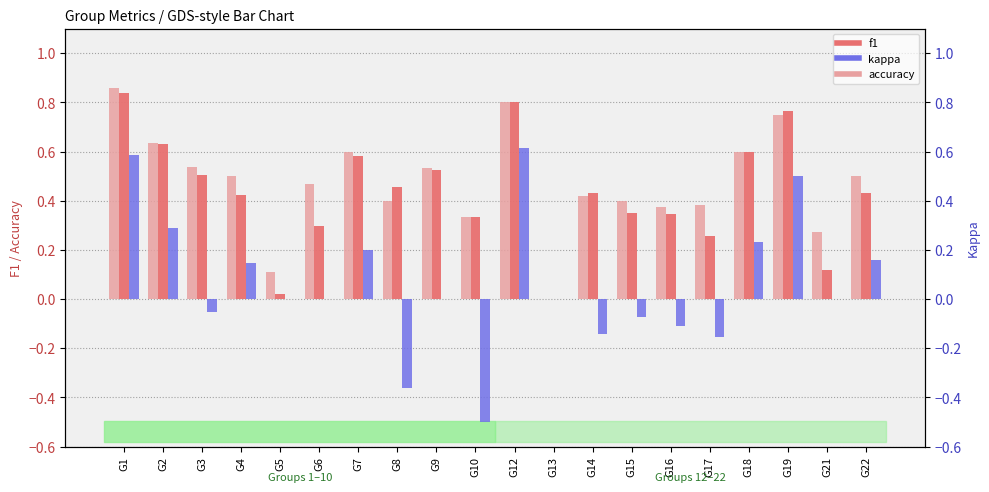

The value of accuracy at G1 is 1.4. True or false?

False